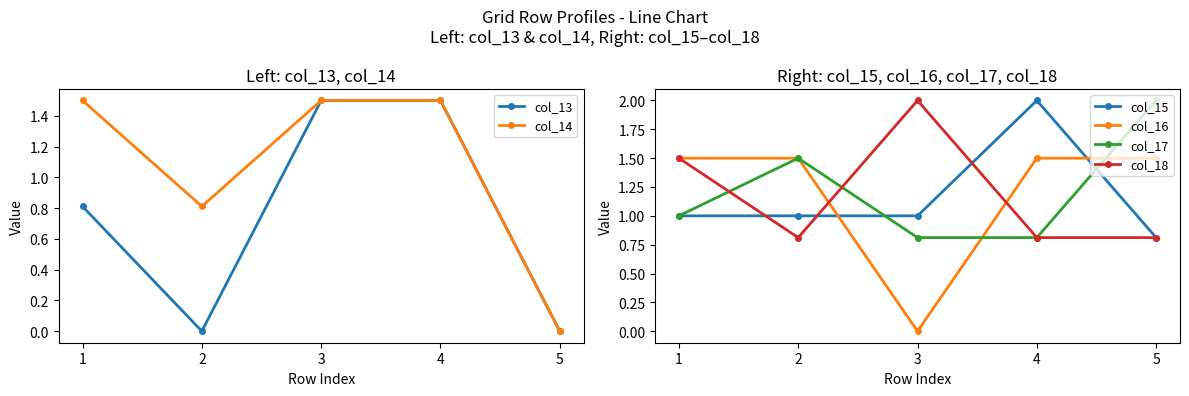

Count the number of data series in this chart.

6